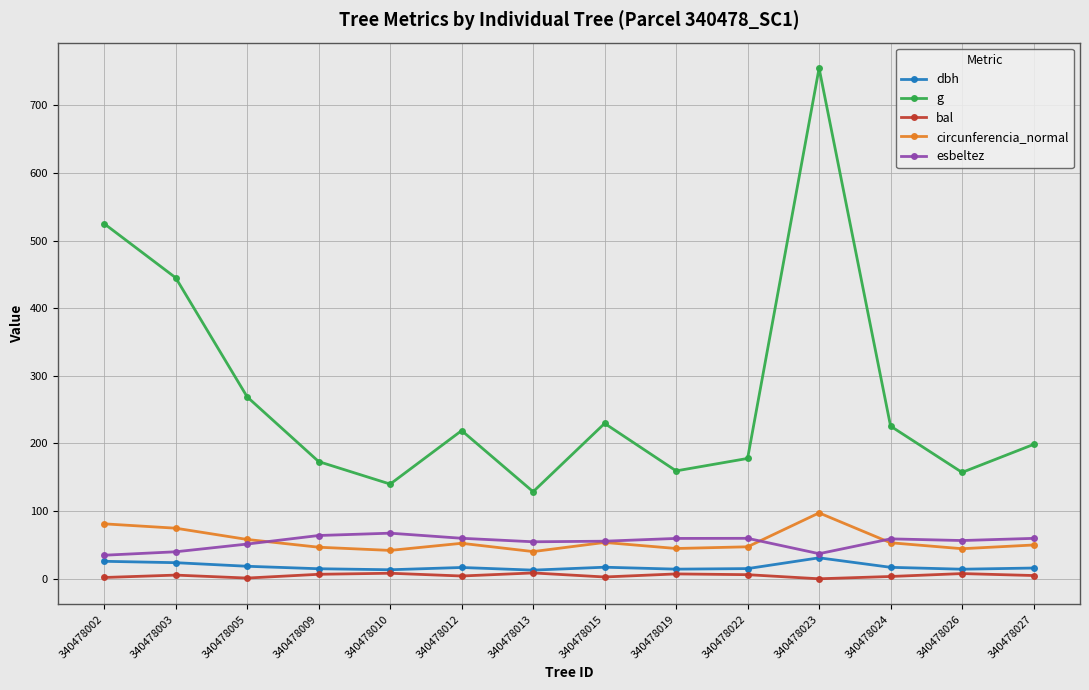

How many categories are shown in the chart?

14